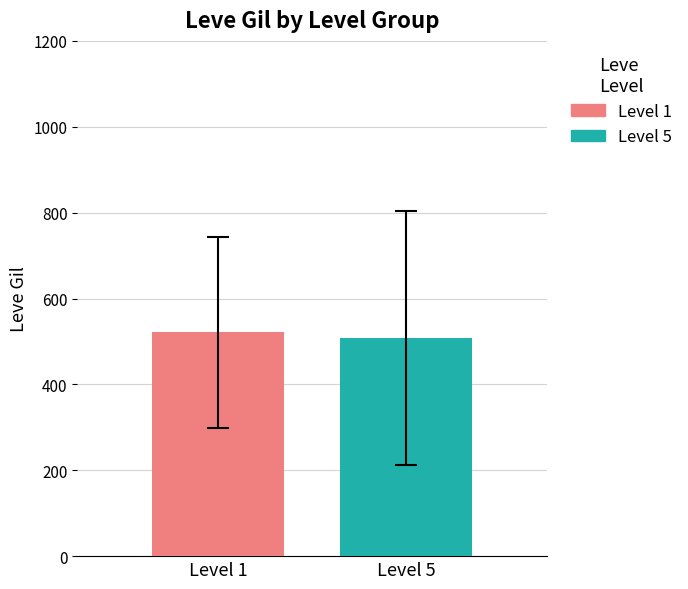

Which series has the widest spread of values?

Level 1